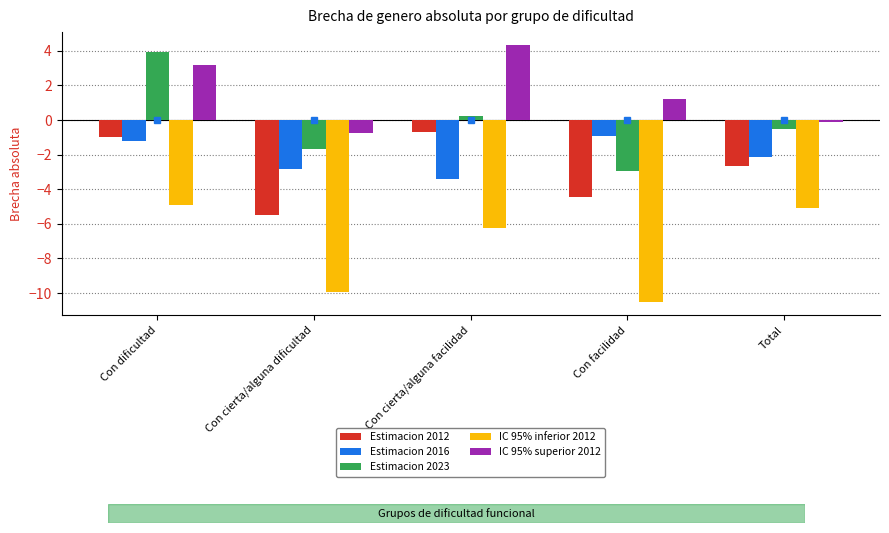

What is the difference between the maximum and minimum values in the IC 95% superior 2012 series?

5.1